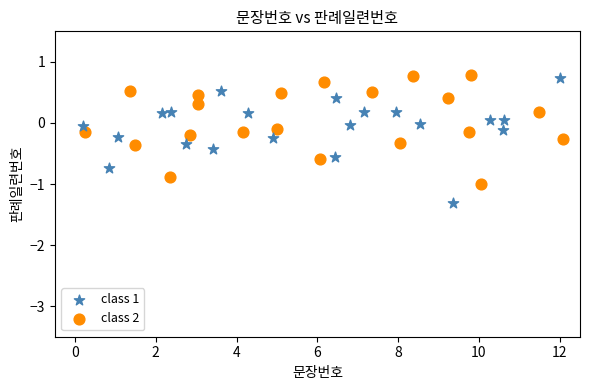

Which series has the largest Y range (max minus min)?

class 1